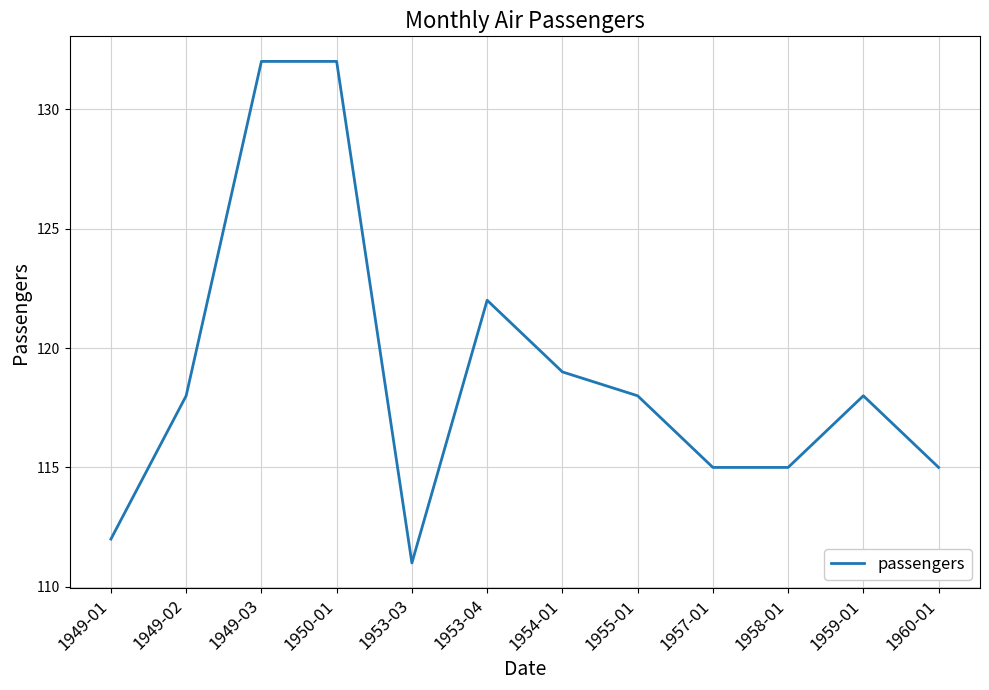

Where is the first local minimum?

1953-03